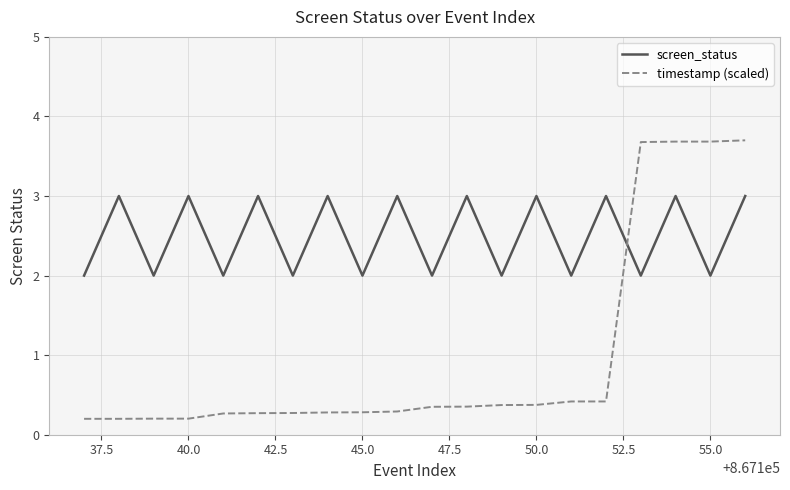

Which series has the widest spread of values?

timestamp (scaled)